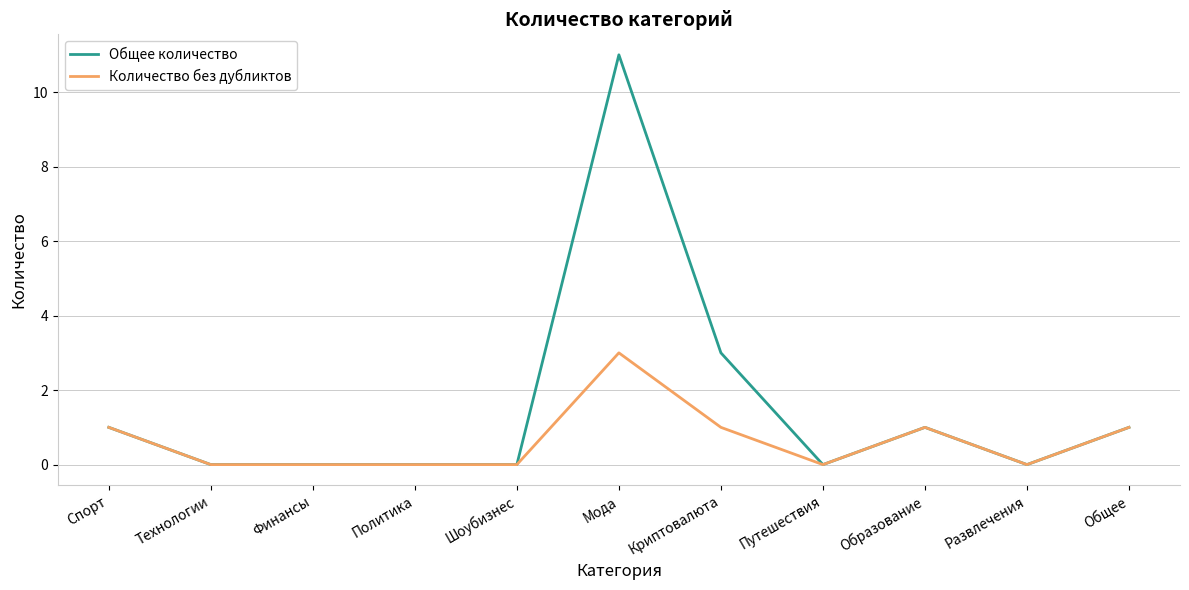

List the series in order of their peak value, highest first.

Общее количество, Количество без дубликтов